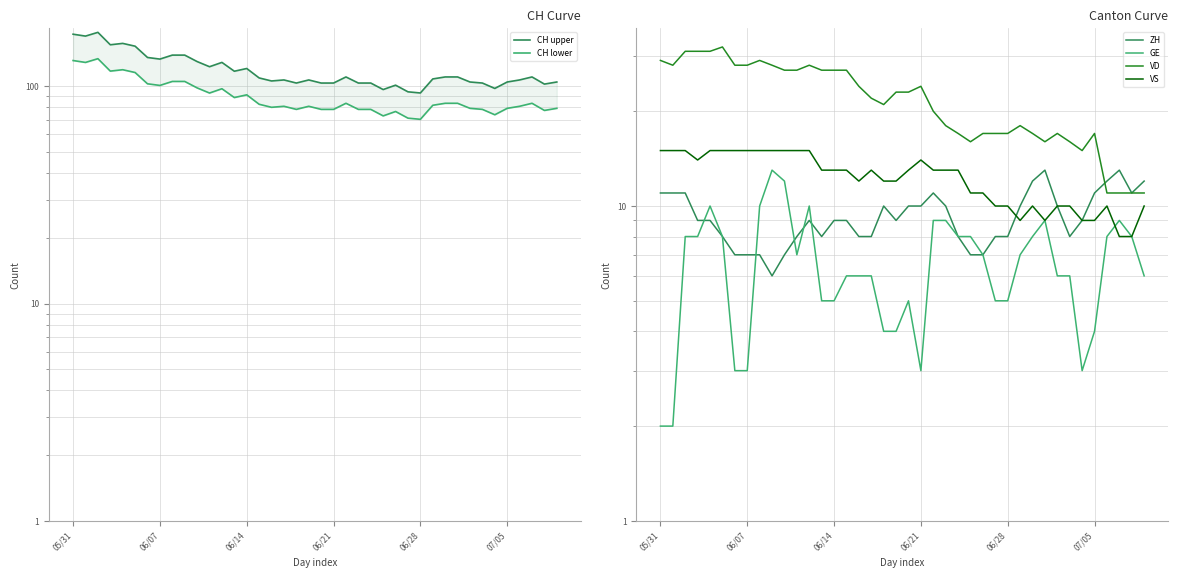

How many data points in VS are less than 13?

18